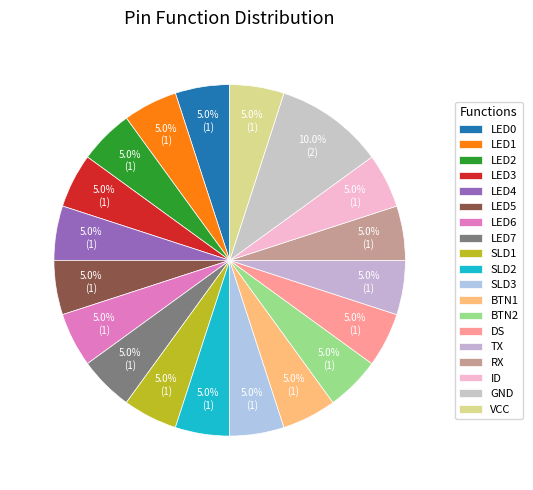

Which slice is the largest?

GND